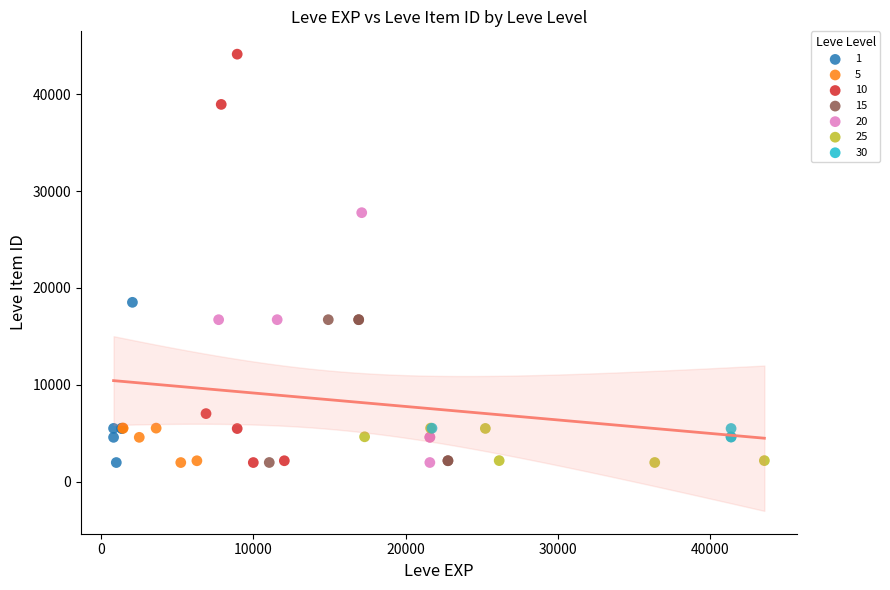

Which series contains the highest Y value?

10